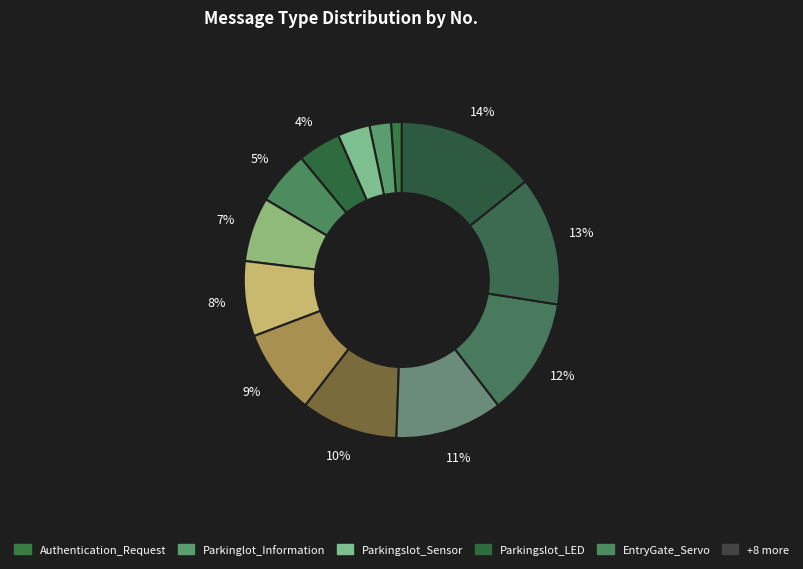

To the nearest percent, what is the average slice percentage?

8%